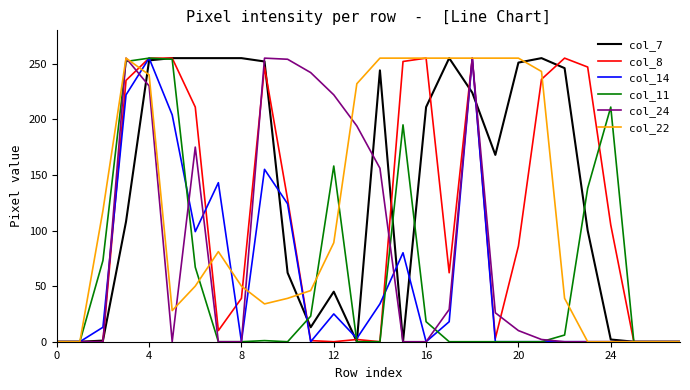

What is the maximum value shown in the chart?

255